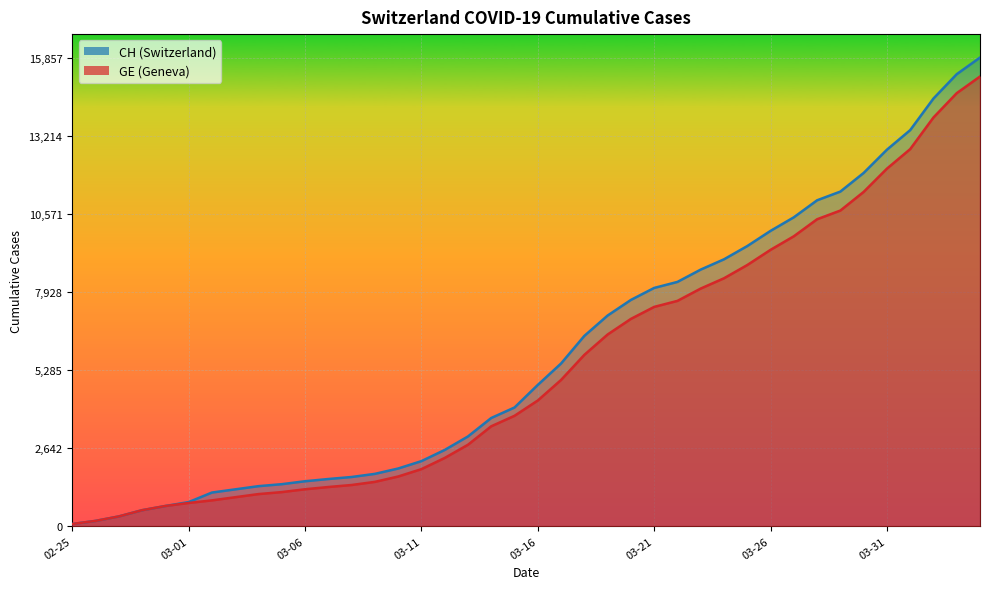

What is the lowest value of the GE series?

72